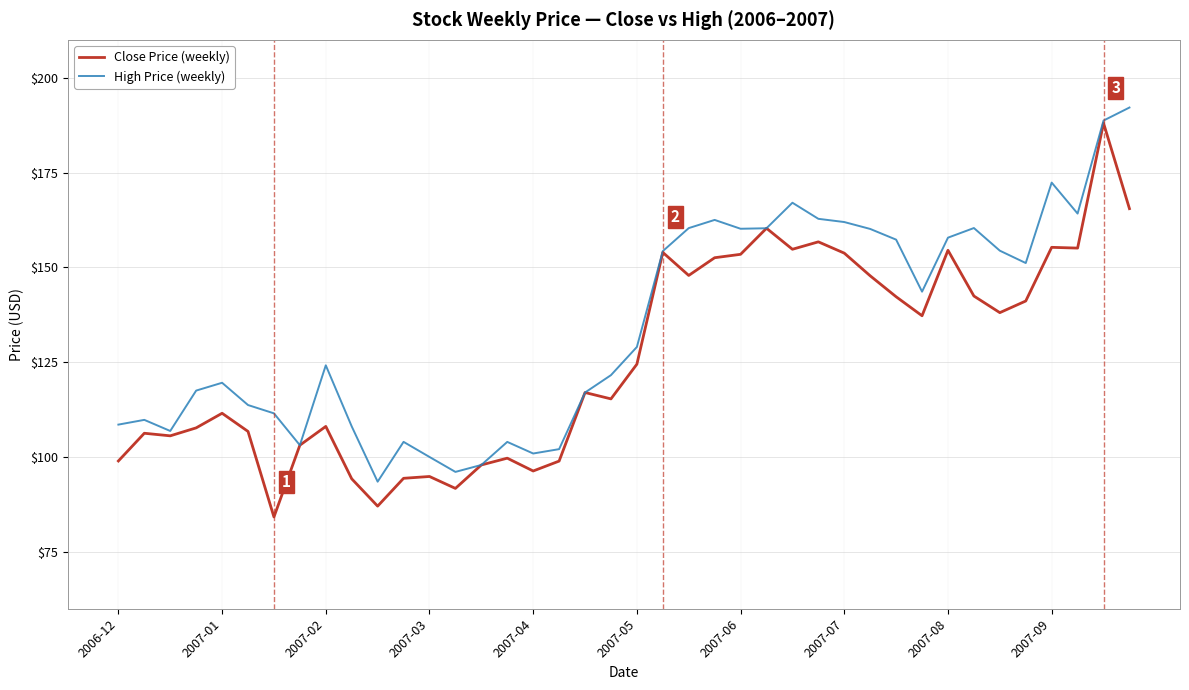

What are all the series names shown in the legend?

Close Price (weekly), High Price (weekly)